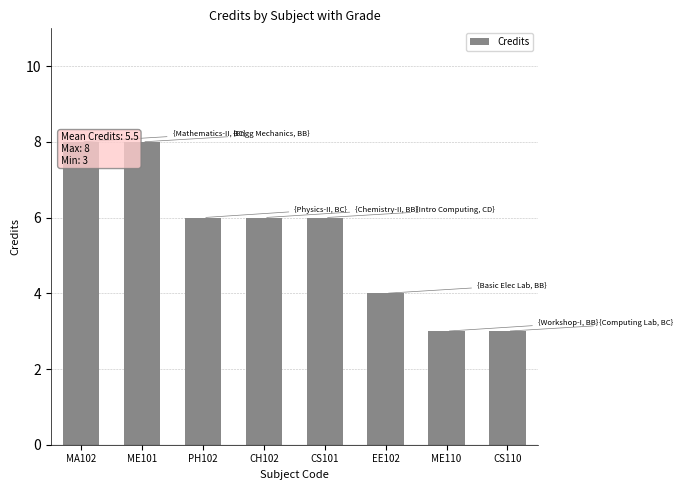

Count the values in the range 4 to 8.

6